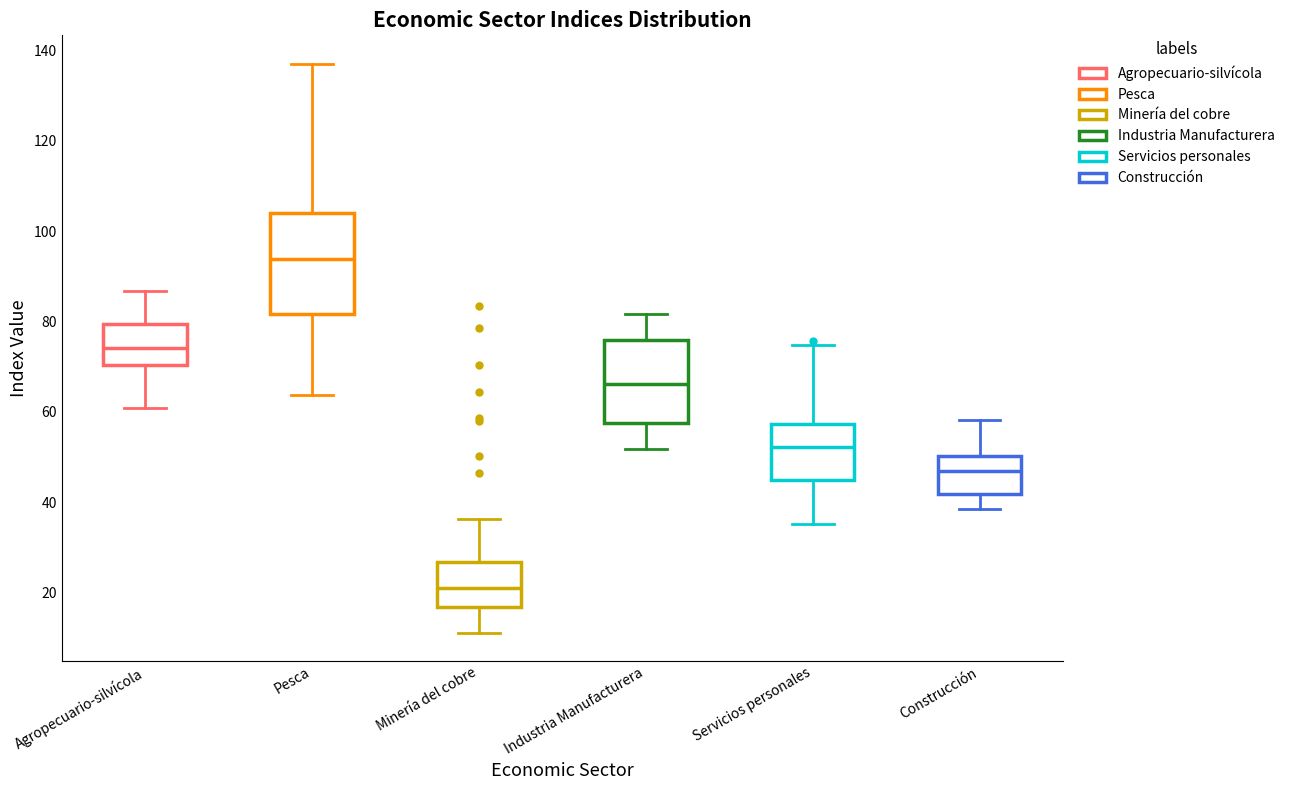

Where is the upper edge of the box for Pesca on the y-axis? The values are not printed on the chart, so give them approximately, as read against the axis.

104